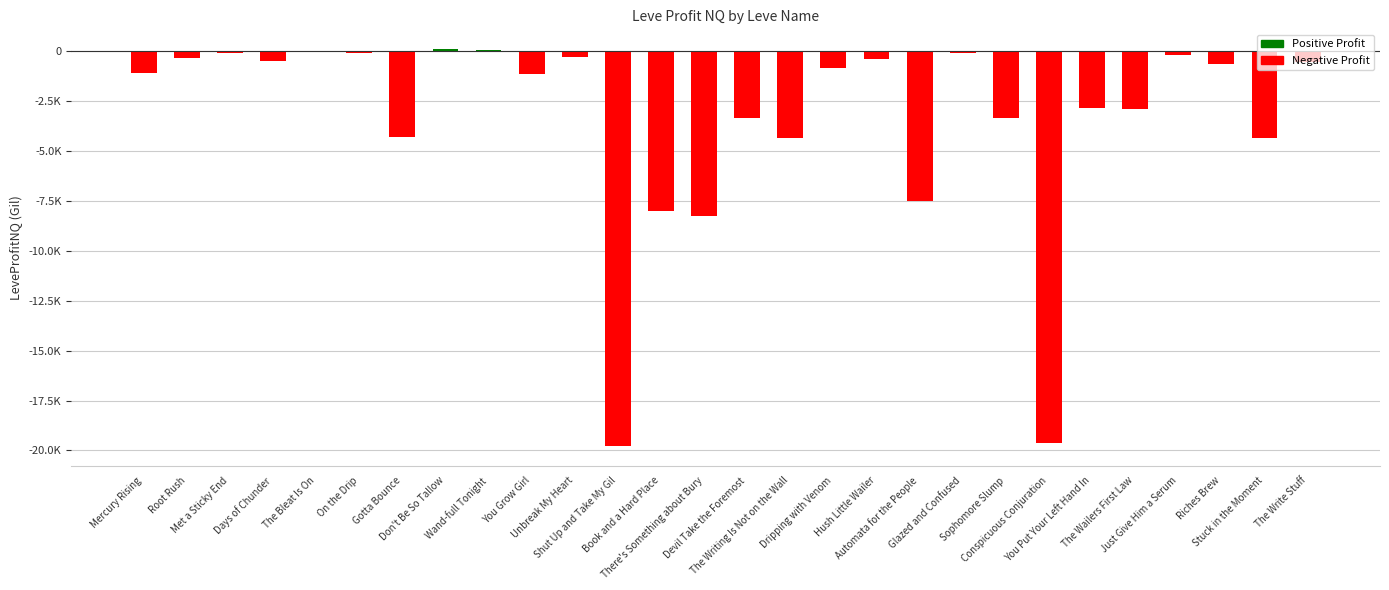

True or false: the data shows -2816.5 at You Put Your Left Hand In.

True